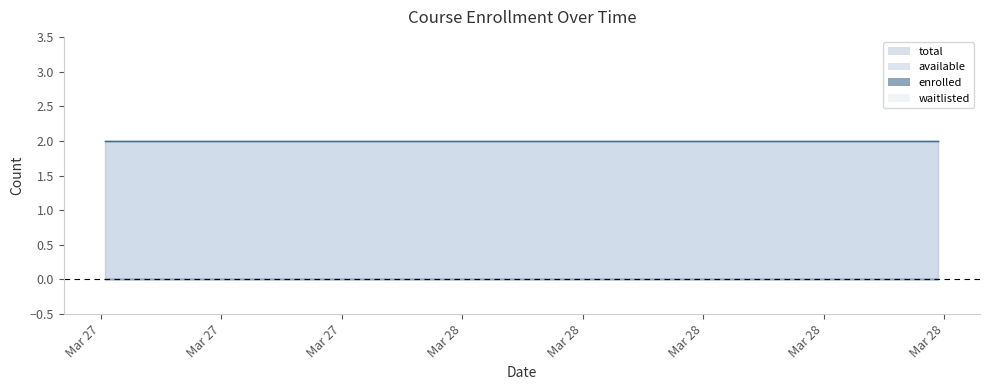

Between 2025-03-27T17:12:00 and 2025-03-28T05:13:53, which series saw the biggest shift?

enrolled